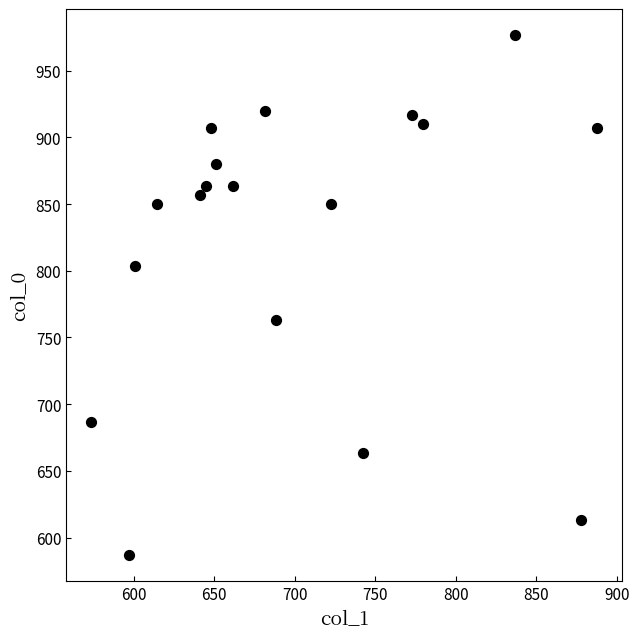

What is the range of X values (max minus min)?

313.9